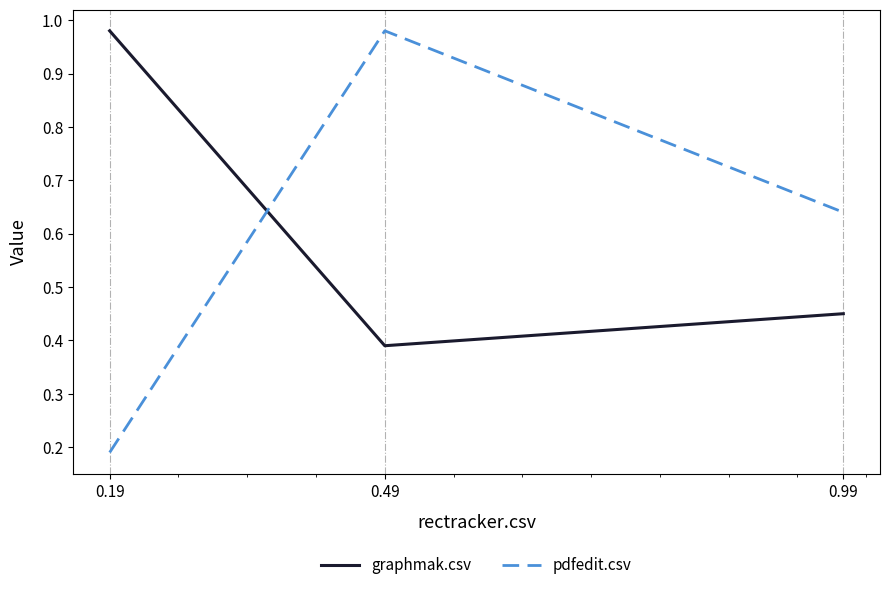

At which label does graphmak.csv reach its minimum?

0.49